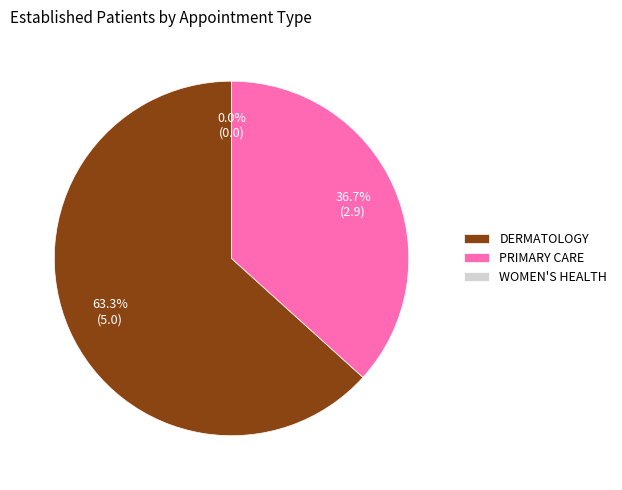

To the nearest percent, what percentage of the pie is DERMATOLOGY?

63%